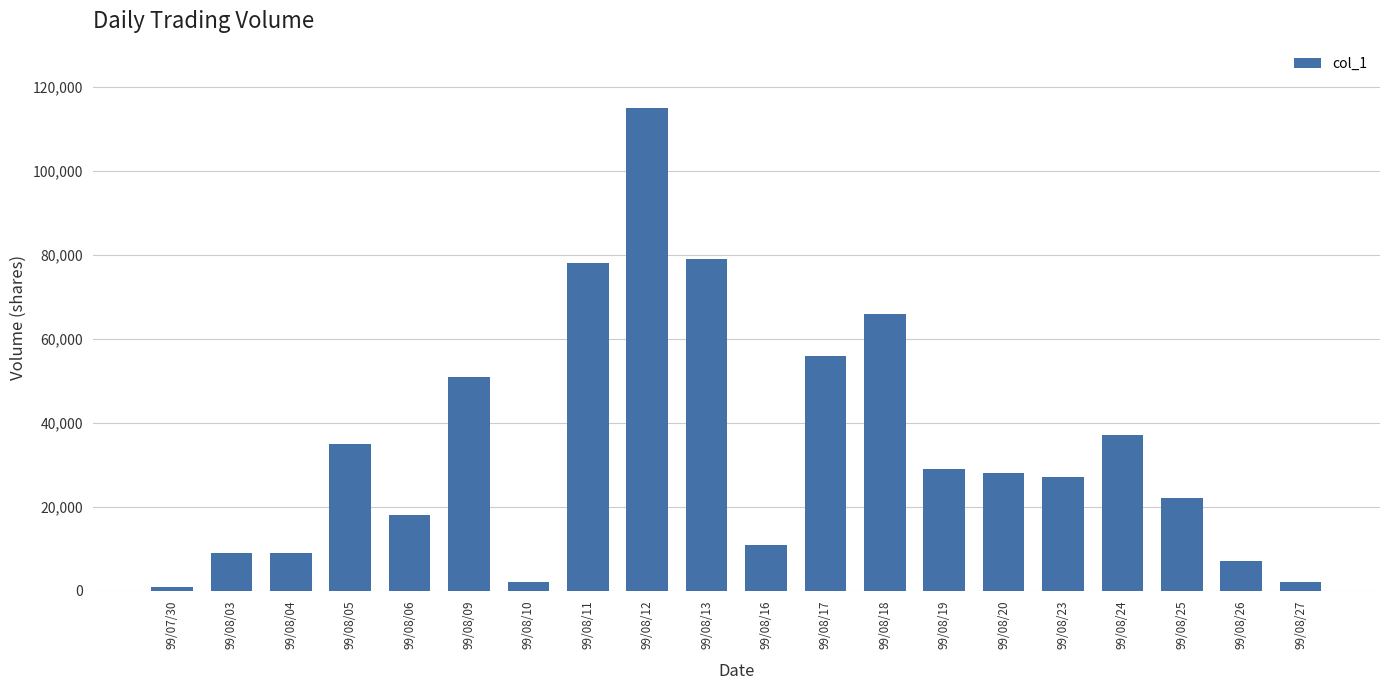

Between 99/08/12 and 99/08/11, which is larger?

99/08/12